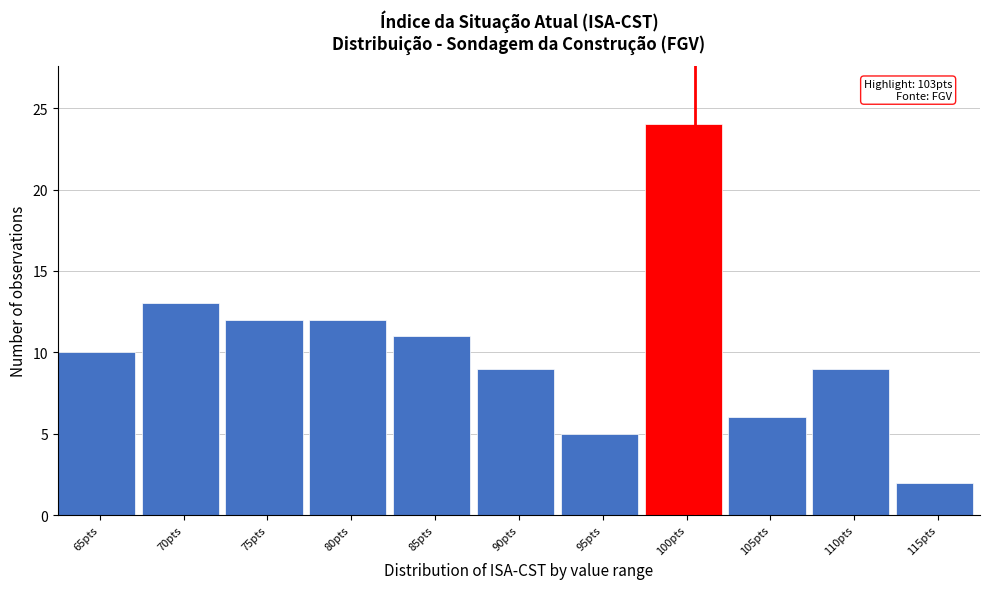

Reading left to right, transcribe all the data shown in this chart.

10	13	12	12	11	9	5	24	6	9	2